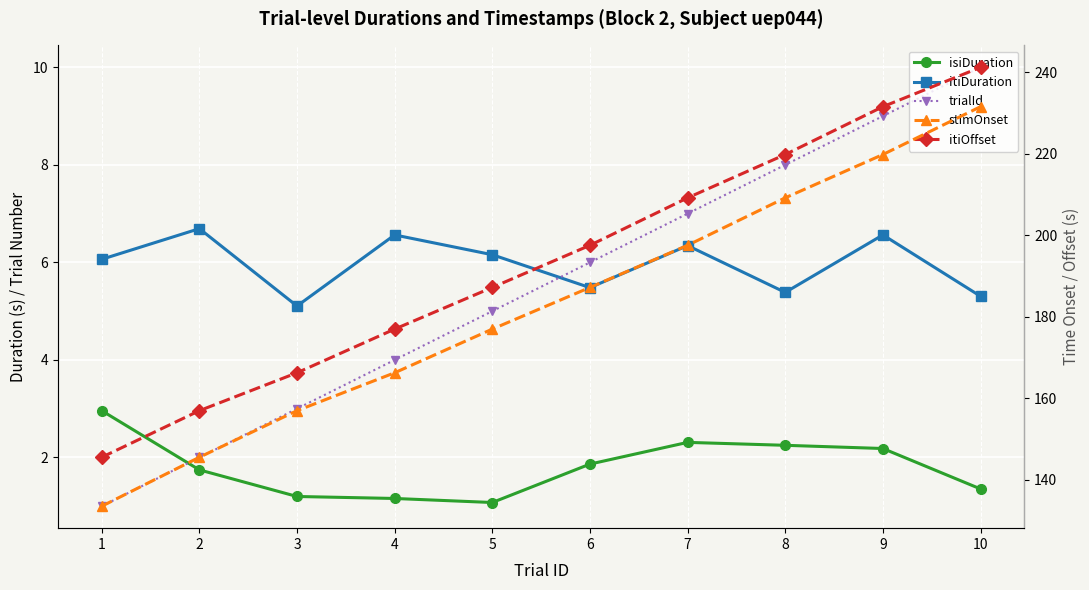

Which has a higher value, 1 or 9?

1